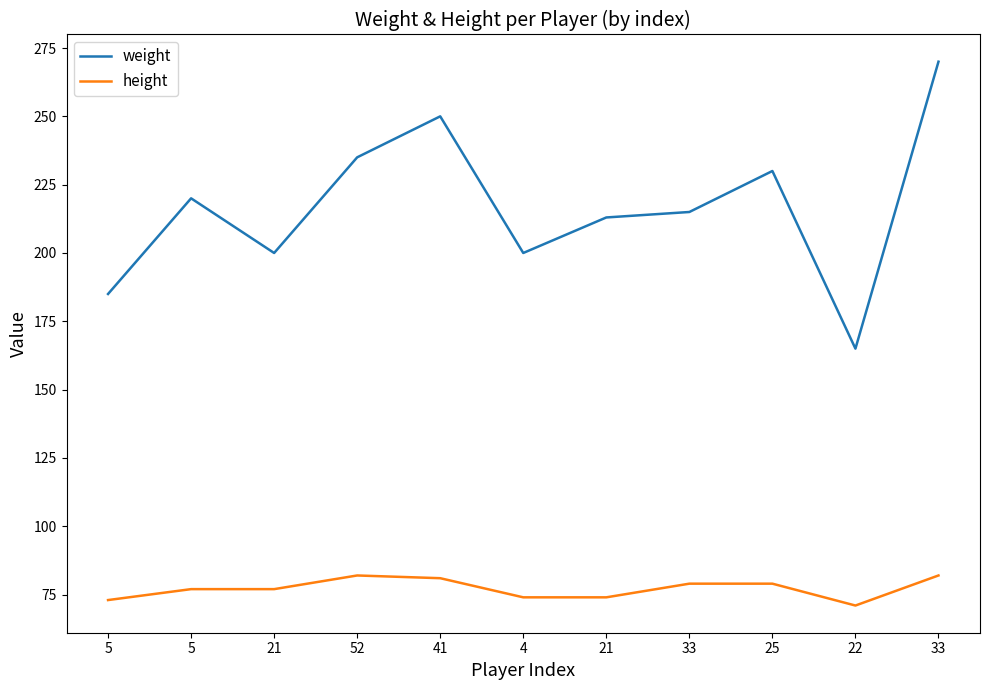

Where does the height series first go above 77?

52